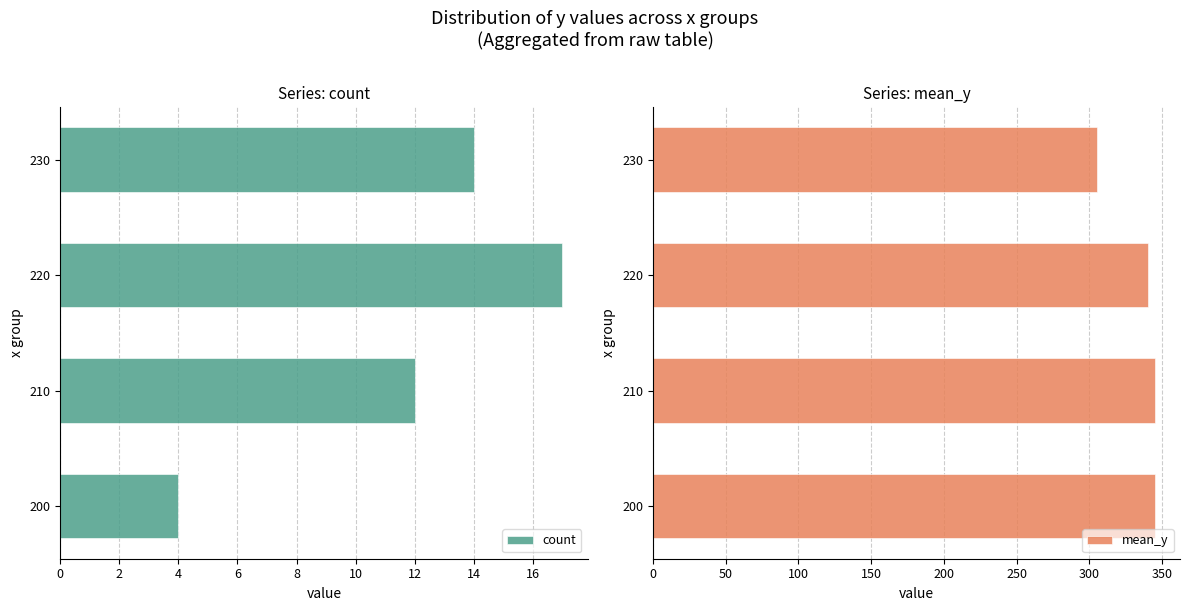

Which series has the widest spread of values?

mean_y